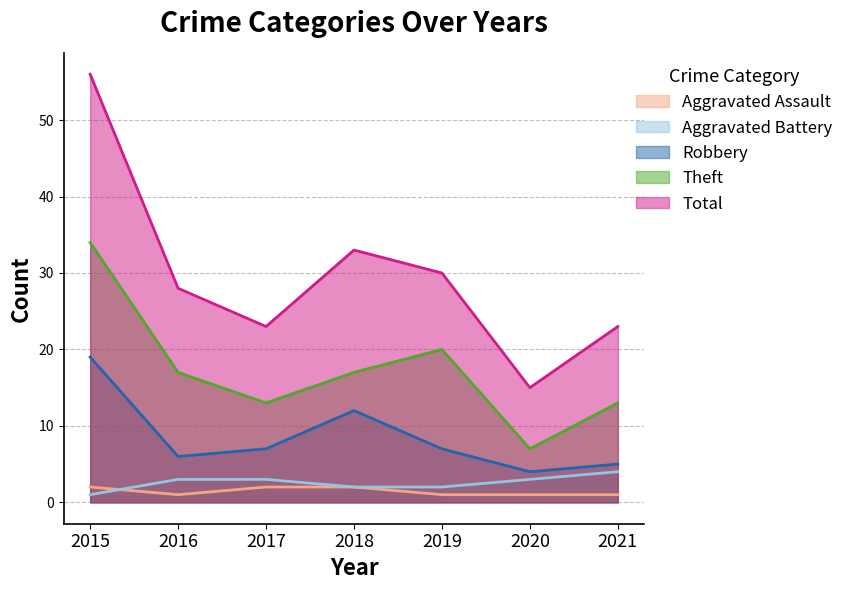

Which has a higher value, 2021 or 2018?

2018